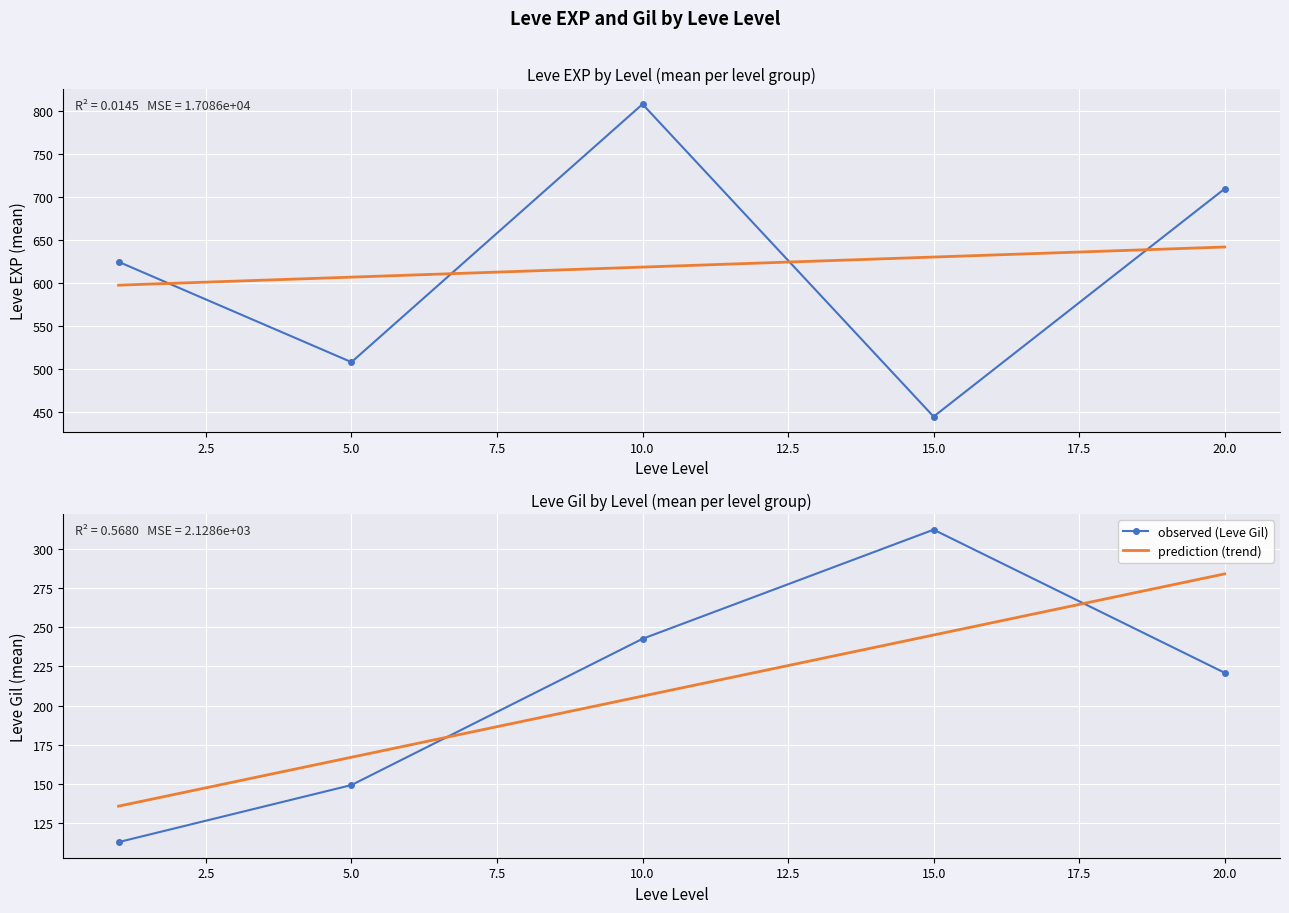

Reading left to right, transcribe all the data shown in this chart.

observed (Leve EXP): 625.0	508.3	808.3	445.0	710.0
prediction (trend): 135.9	167.0	206.0	244.9	283.8
observed (Leve Gil): 113.0	149.3	242.5	312.0	220.8